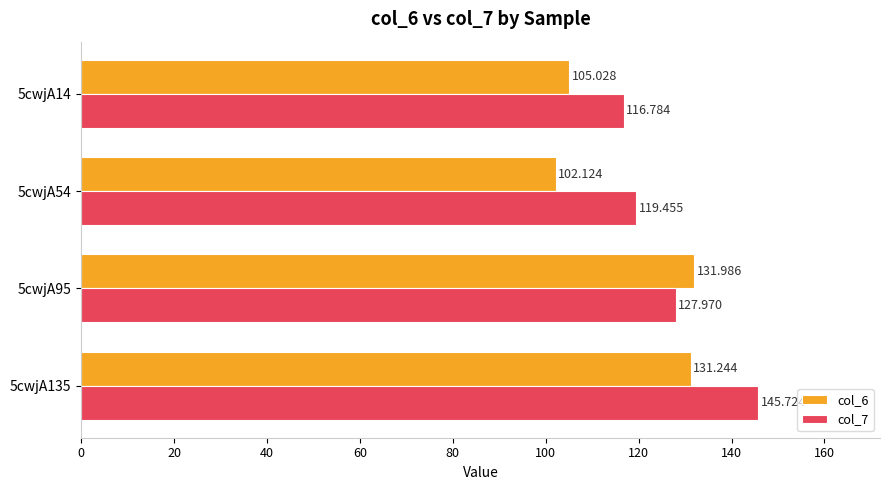

Which category has the highest value in the col_6 series?

5cwjA95